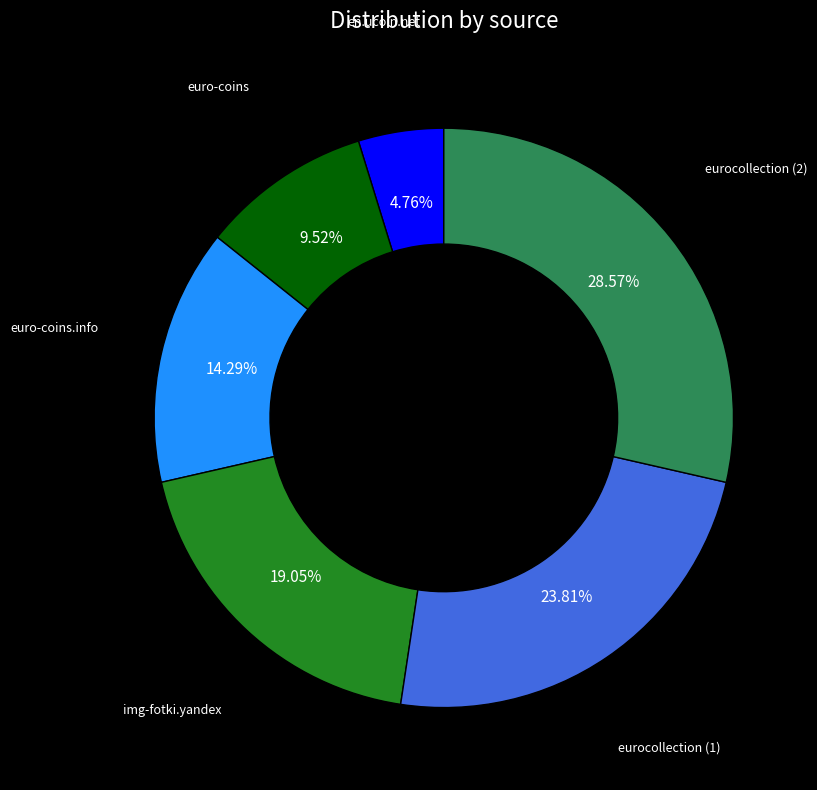

True or false: img-fotki.yandex accounts for 19% of the total.

True